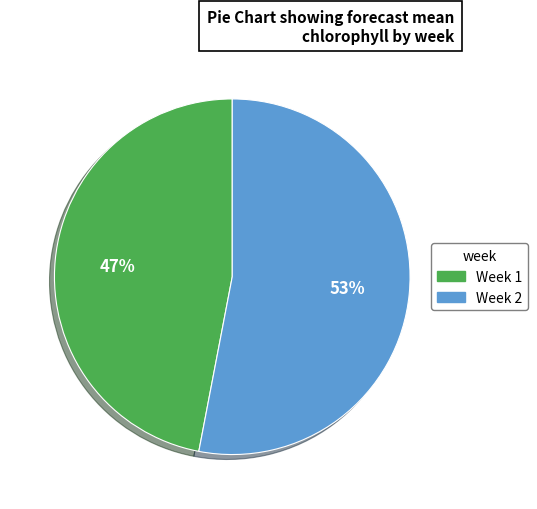

To the nearest percent, what is the average slice percentage?

50%